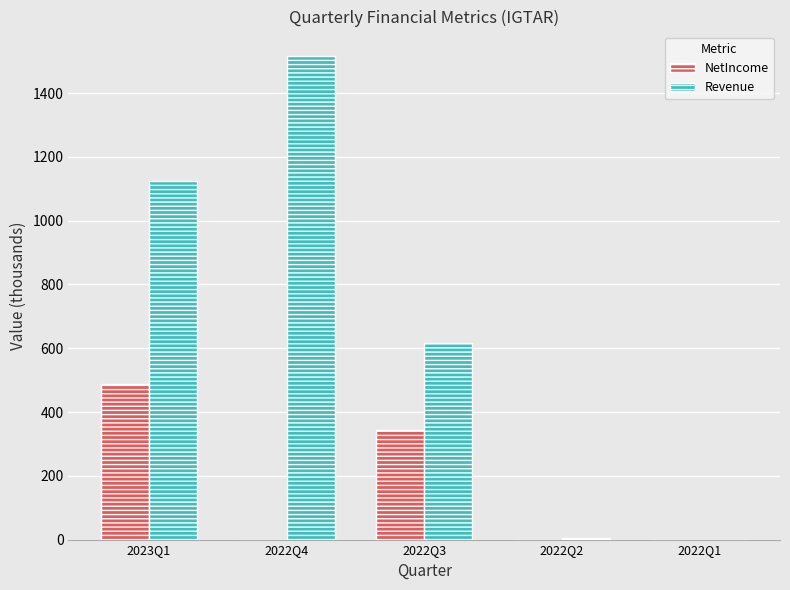

Are the bars horizontal?

No